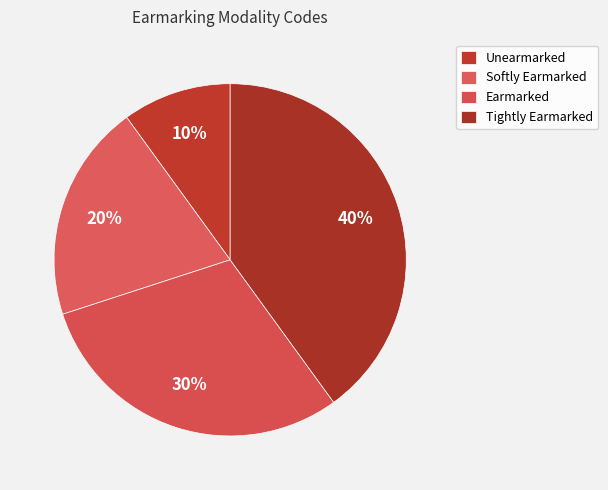

To the nearest percent, what is the difference between the Unearmarked and Softly Earmarked slice percentages?

10%